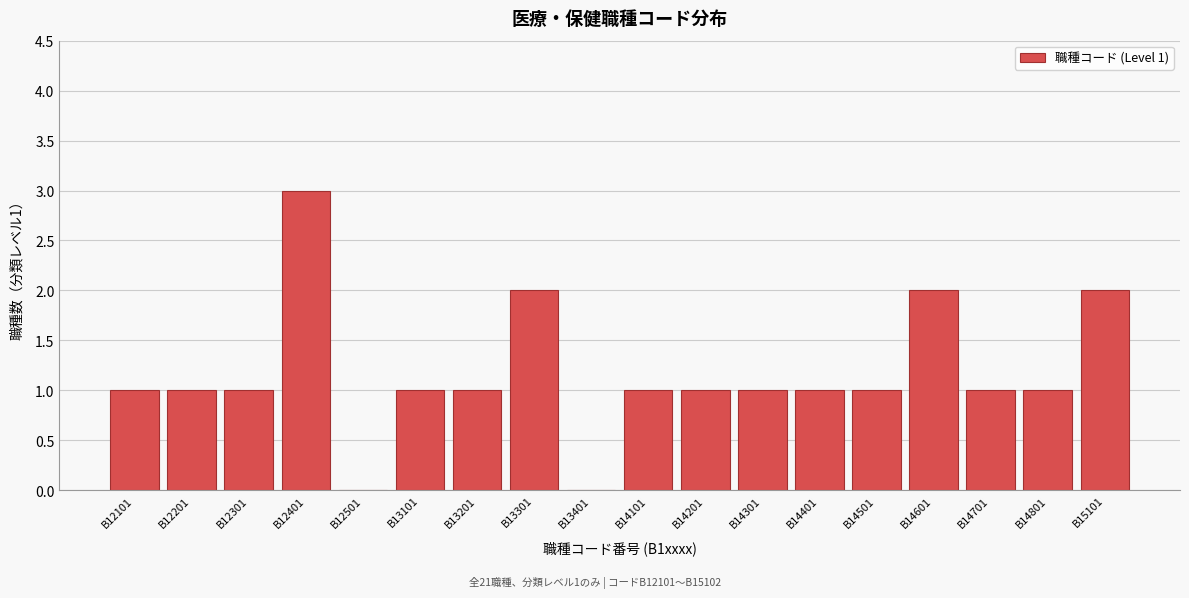

Reading left to right, transcribe all the data shown in this chart.

B12101=1	B12201=1	B12301=1	B12401=3	B12501=0	B13101=1	B13201=1	B13301=2	B13401=0	B14101=1	B14201=1	B14301=1	B14401=1	B14501=1	B14601=2	B14701=1	B14801=1	B15101=2